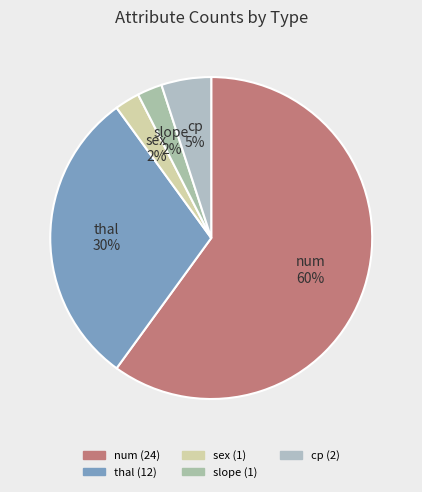

How many slices are in this pie chart?

5